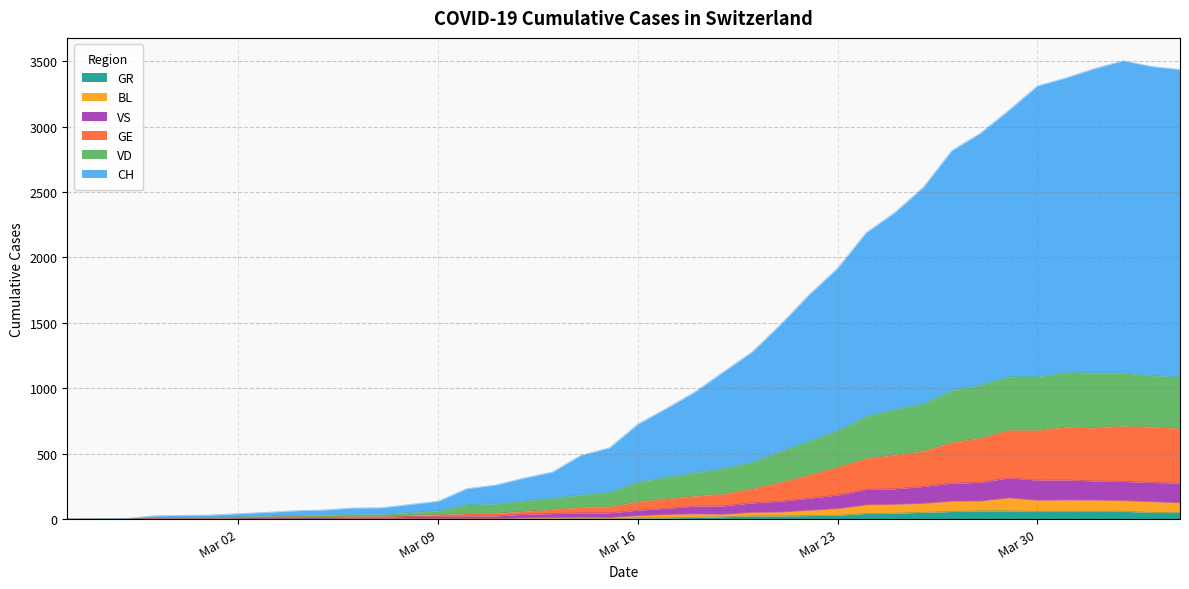

What are all the series names shown in the legend?

GR, BL, VS, GE, VD, CH